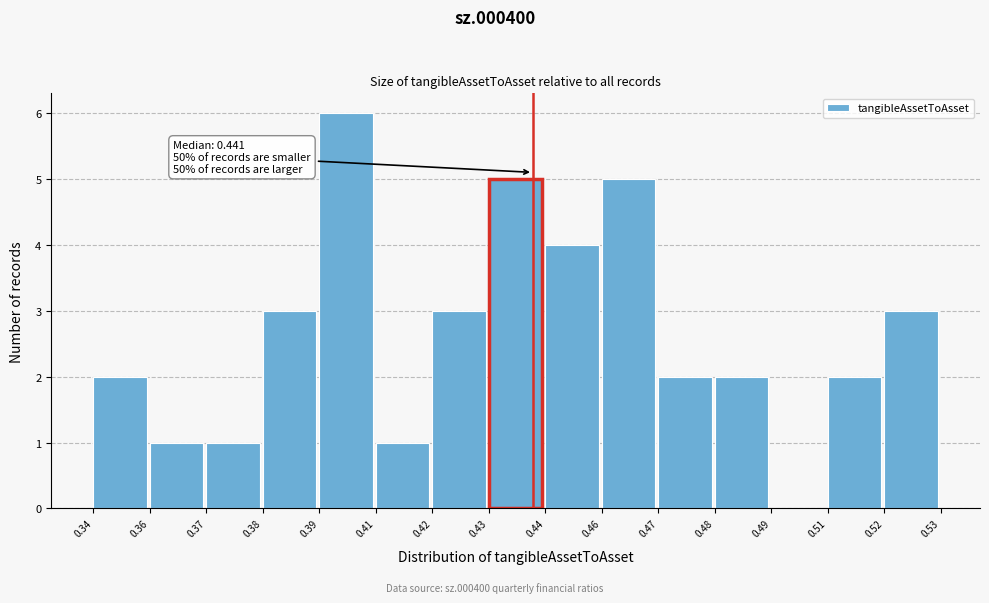

Reading left to right, transcribe all the data shown in this chart.

0.34=2	0.36=1	0.37=1	0.38=3	0.39=6	0.41=1	0.42=3	0.43=5	0.44=4	0.46=5	0.47=2	0.48=2	0.49=0	0.51=2	0.52=3